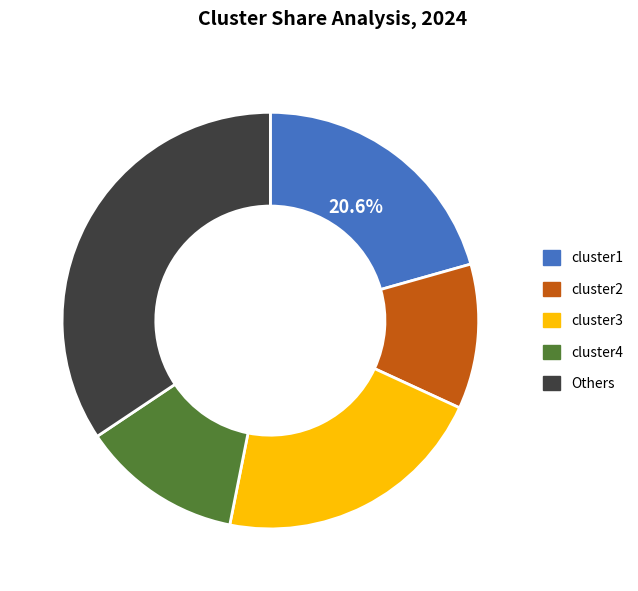

Approximately how many times larger is the value at Others compared to cluster2?

3.1